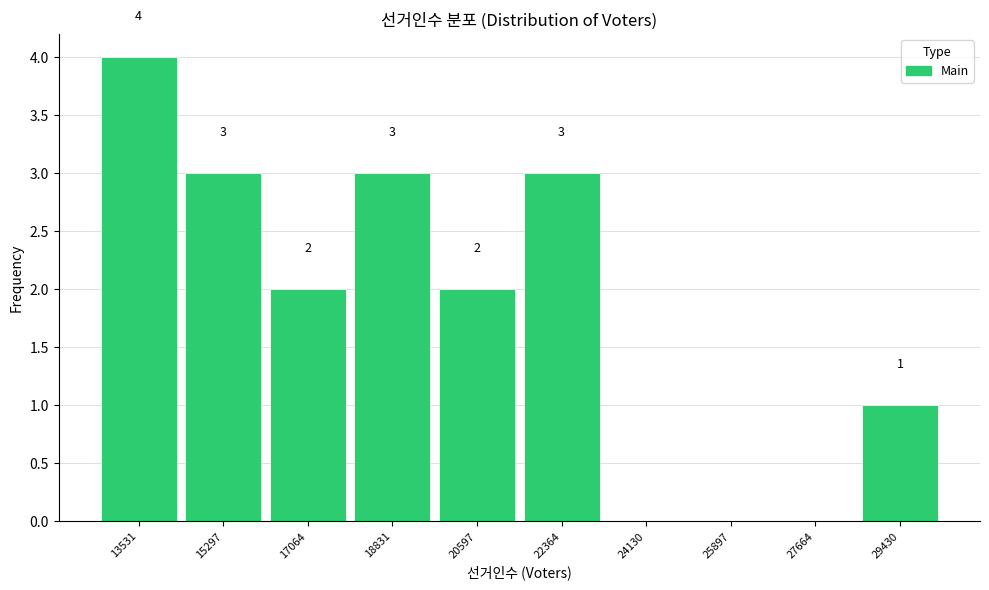

Which range on the x-axis has the tallest bar?

12600 to 14400